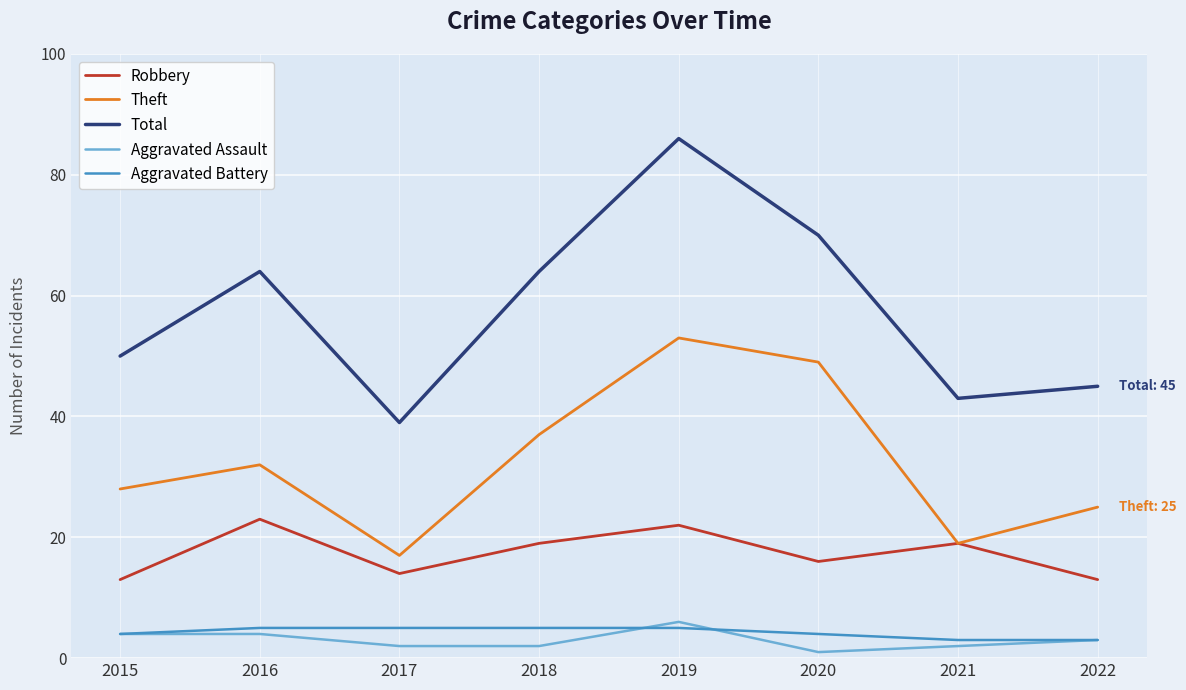

Which category has the lowest value across all series?

2020